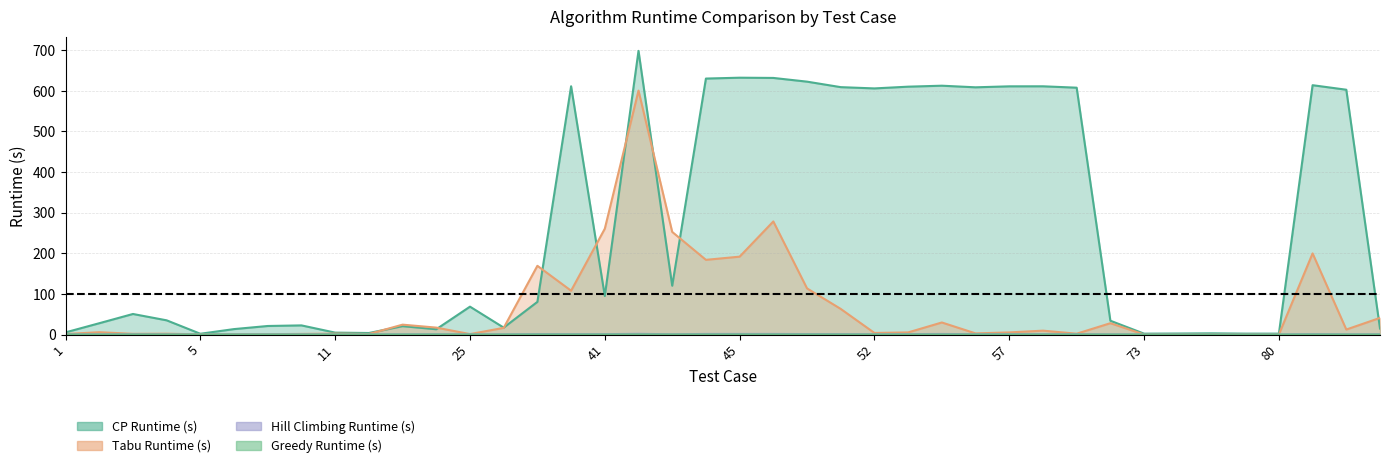

True or false: Greedy Runtime (s) and Tabu Runtime (s) cross at least once.

False